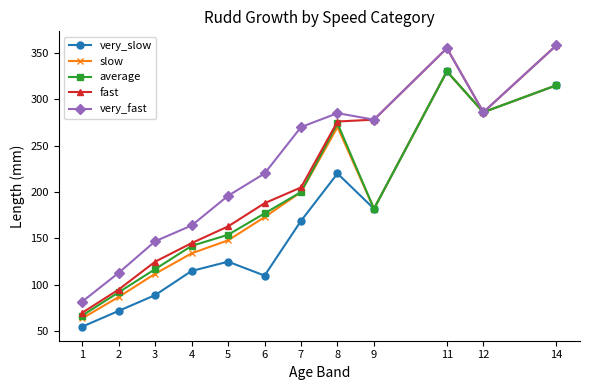

At how many categories does at least one series exceed 234?

6